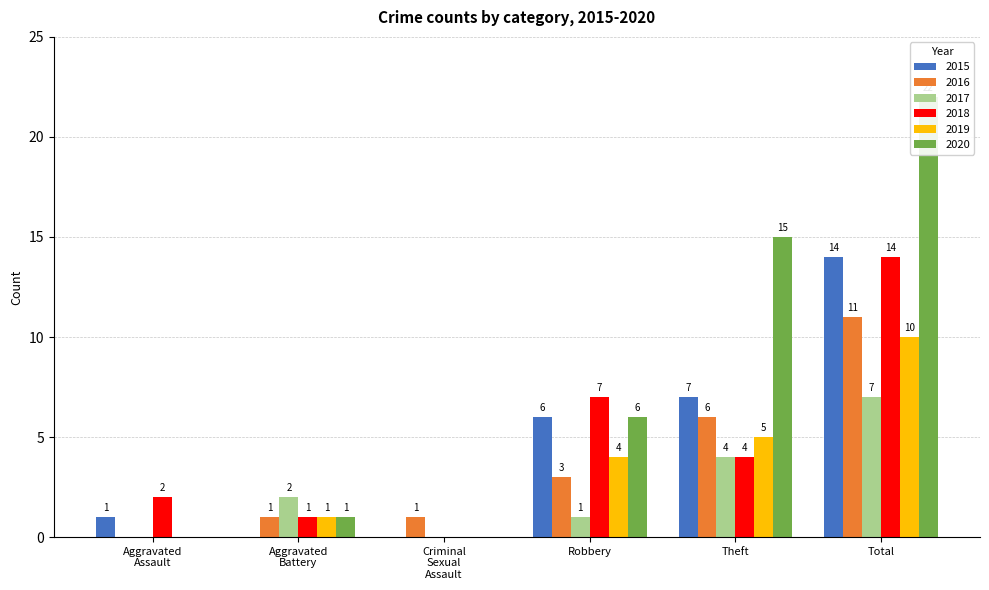

Count the number of data series in this chart.

6